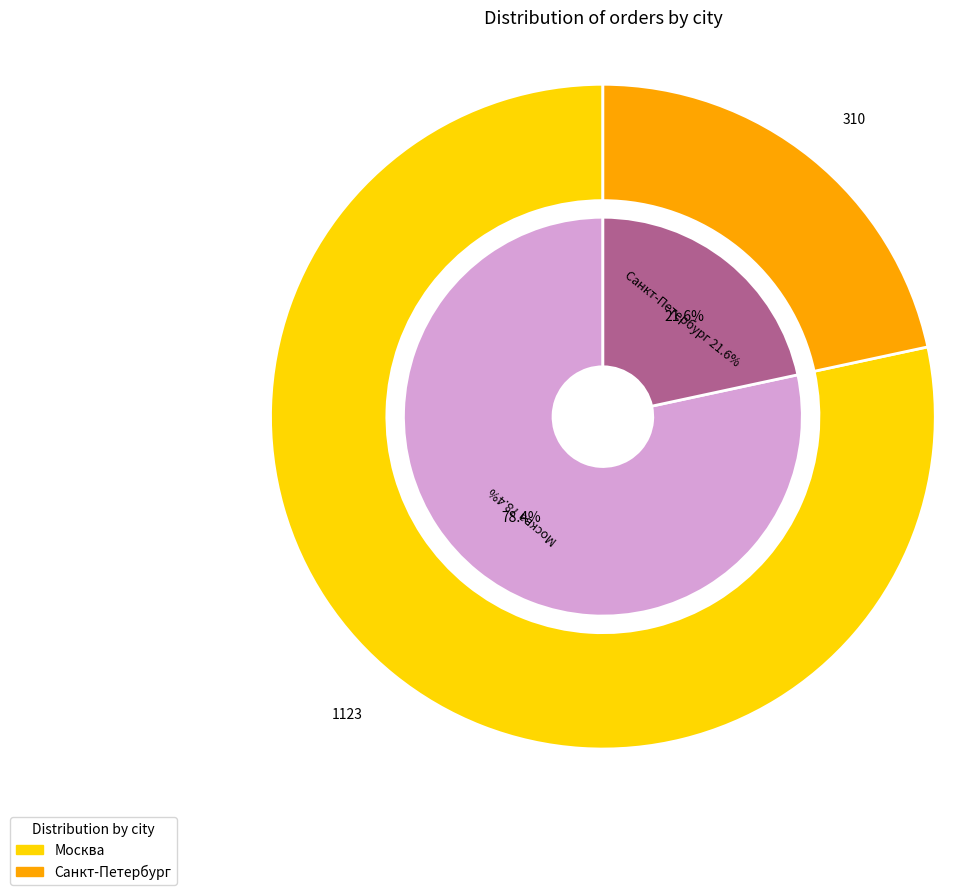

Approximately how many times larger is the value at Санкт-Петербург compared to Москва?

0.3